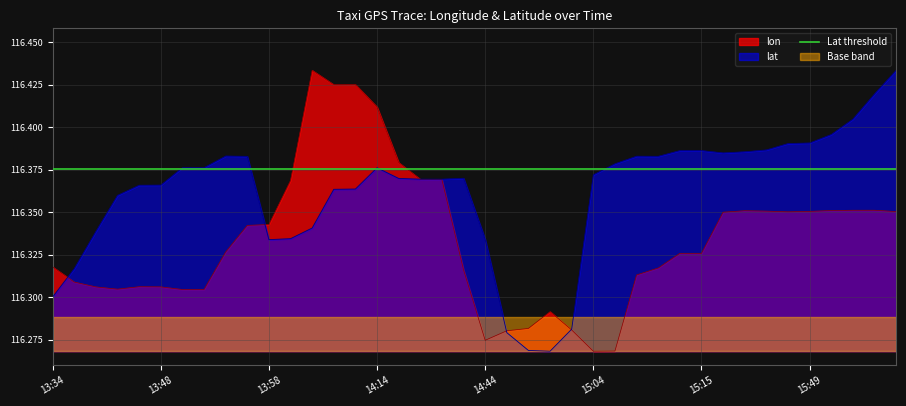

What is the minimum value for lat?

116.3